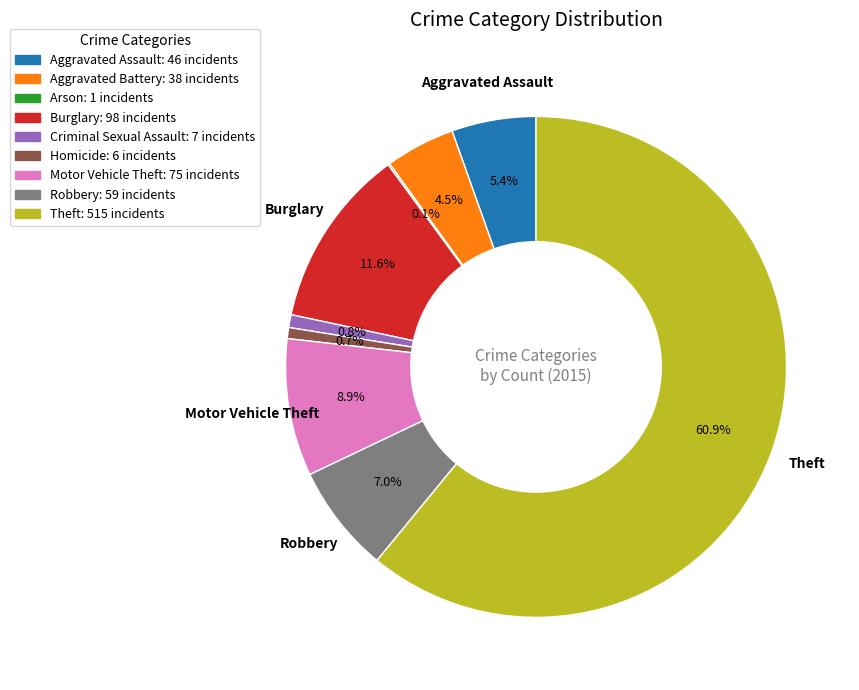

Is there any slice that represents more than half of the pie?

Yes